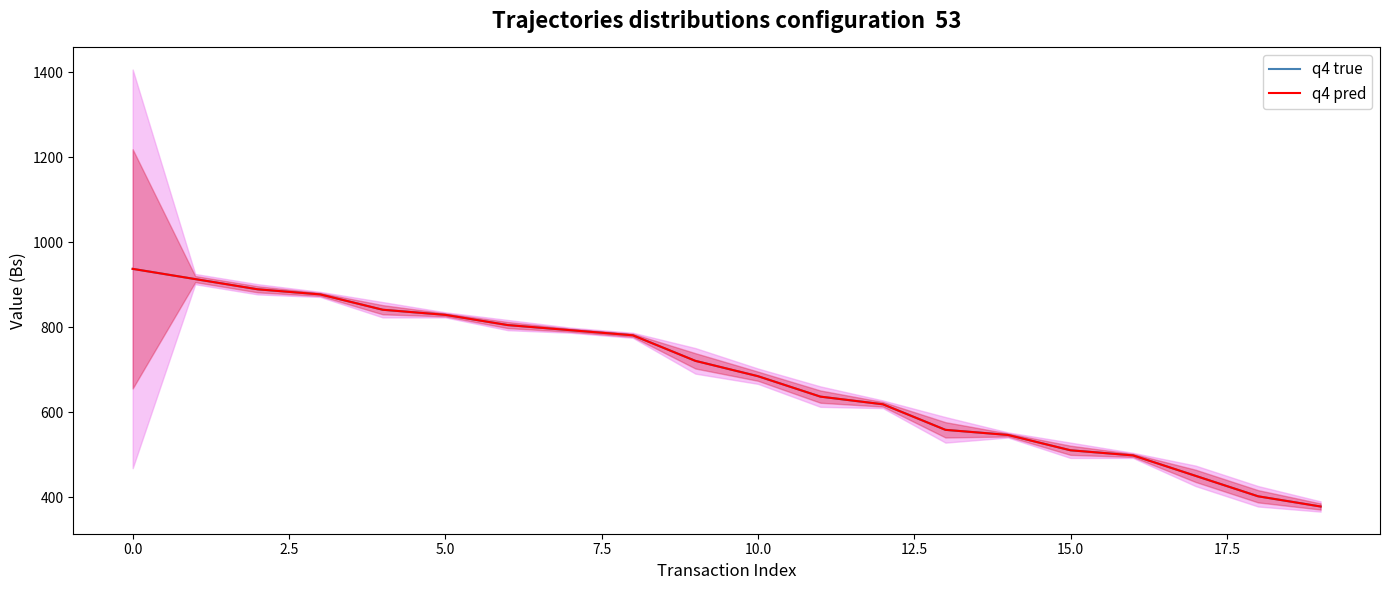

The value of q4 pred at 14 is 840.0. True or false?

False